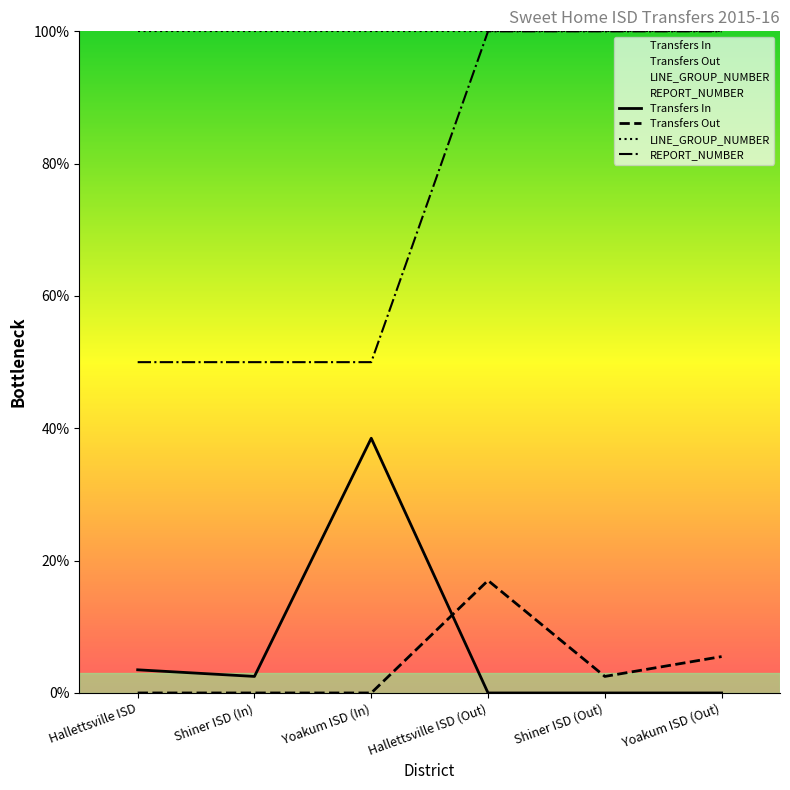

What are all the series names shown in the legend?

Transfers In, Transfers Out, LINE_GROUP_NUMBER, REPORT_NUMBER